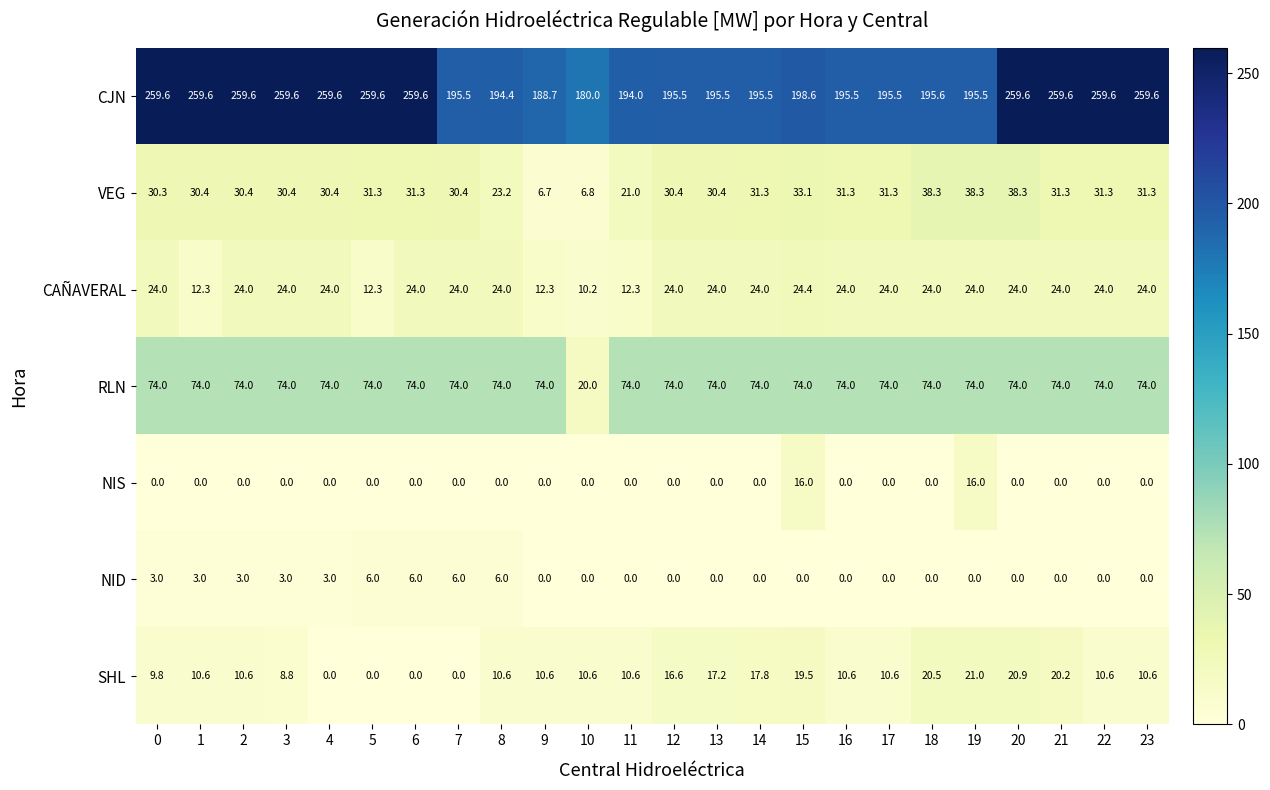

What is the difference between the highest and lowest values at 20?

259.6